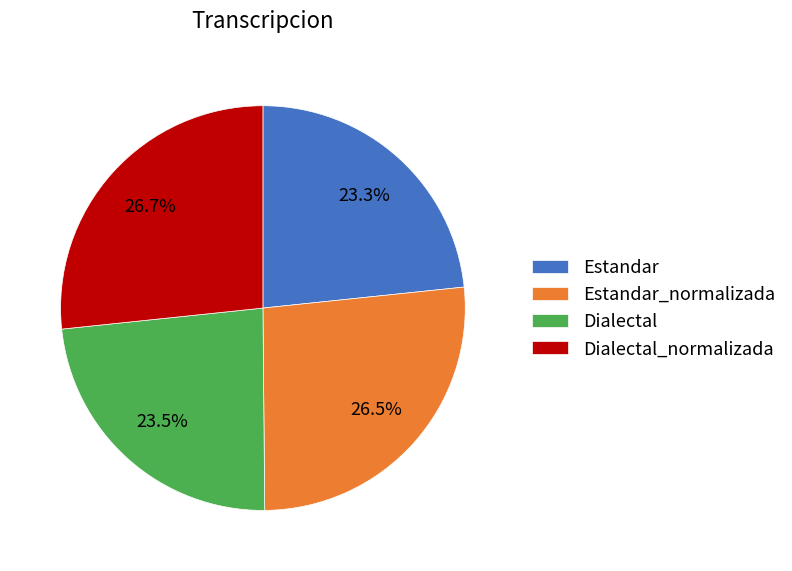

To the nearest percent, what is the difference between the largest and smallest slice percentages?

3%